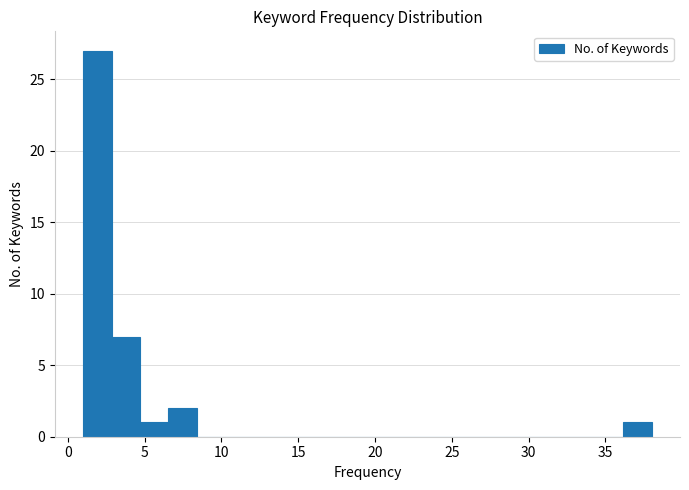

Read against the x-axis, roughly where is the centre of the tallest bar?

2.0